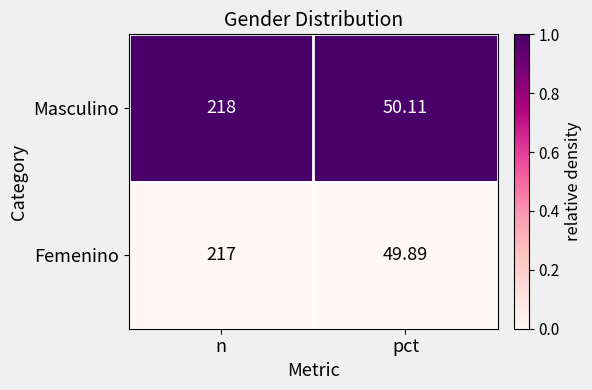

What is the greatest value displayed?

218.0